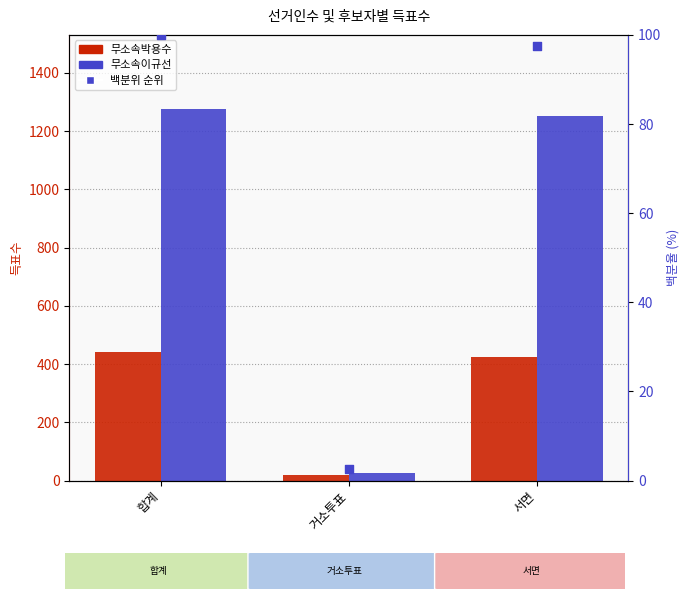

Which series reaches the minimum Y coordinate?

백분위 순위